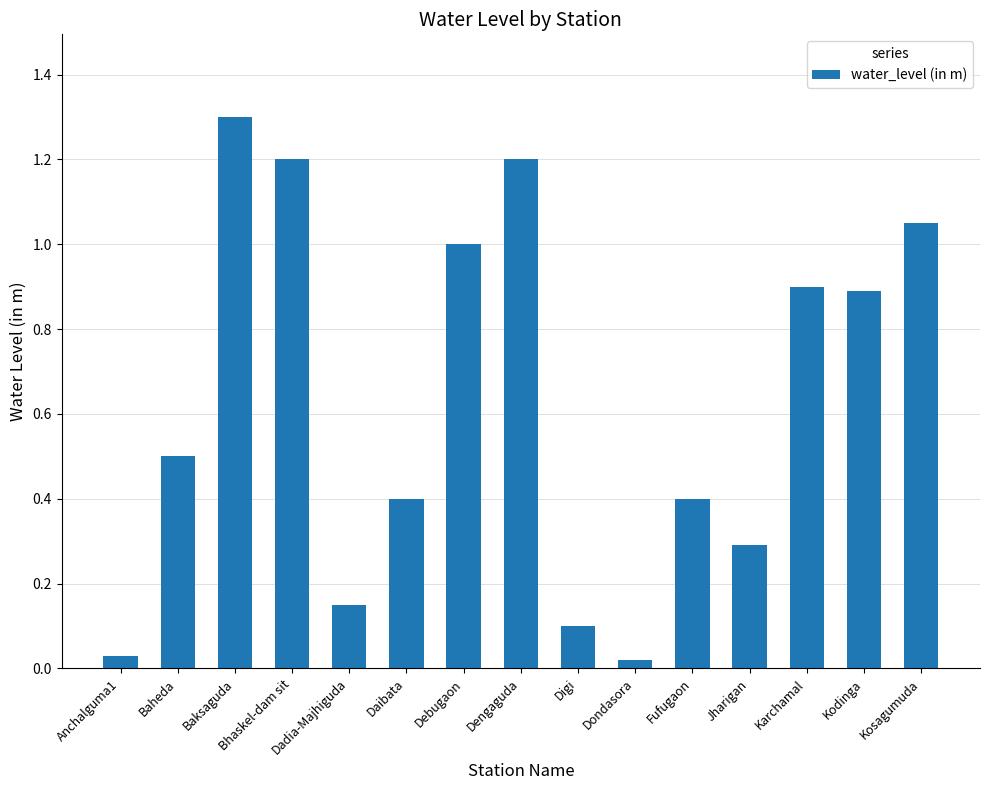

What is the change in value from Digi to Fufugaon?

+0.3